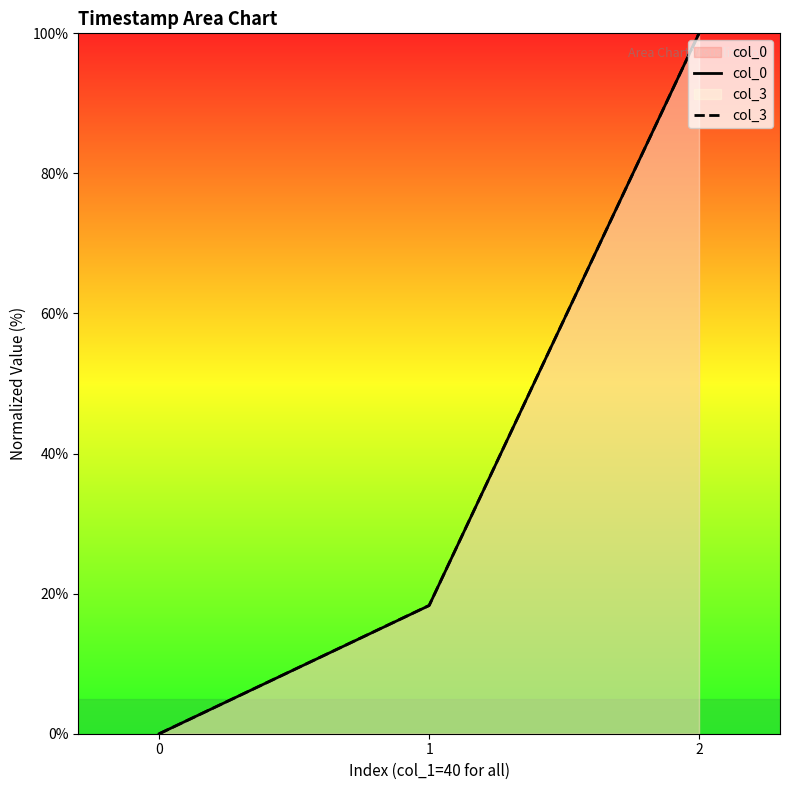

Between 0 and 1, which series saw the biggest shift?

col_3